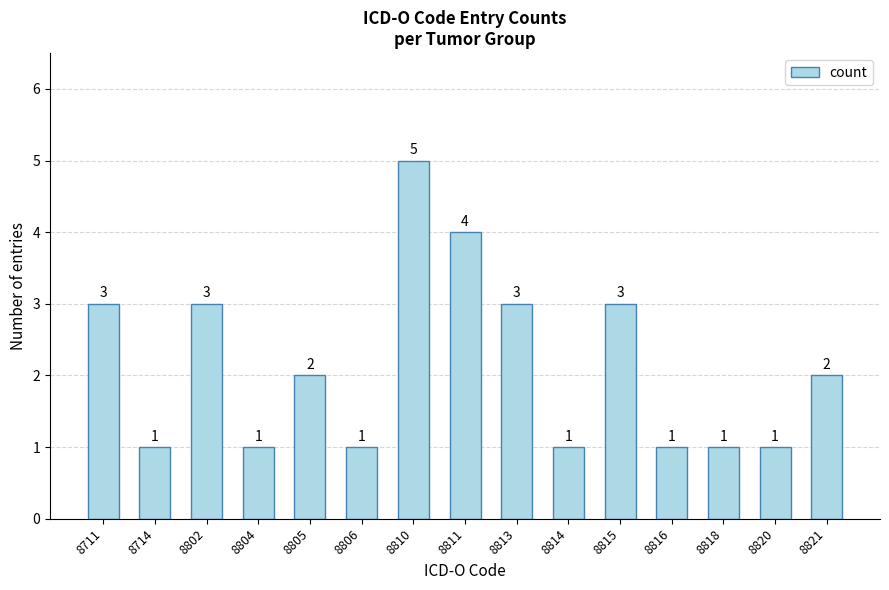

Which has a higher value, 8806 or 8810?

8810